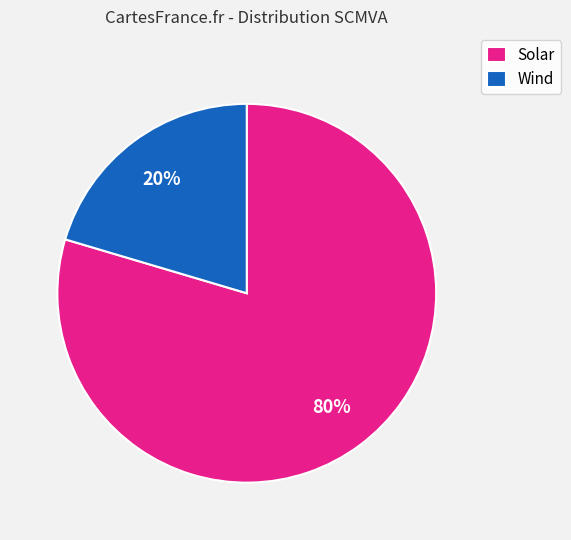

What percentage is the Solar slice, to the nearest percent?

80%